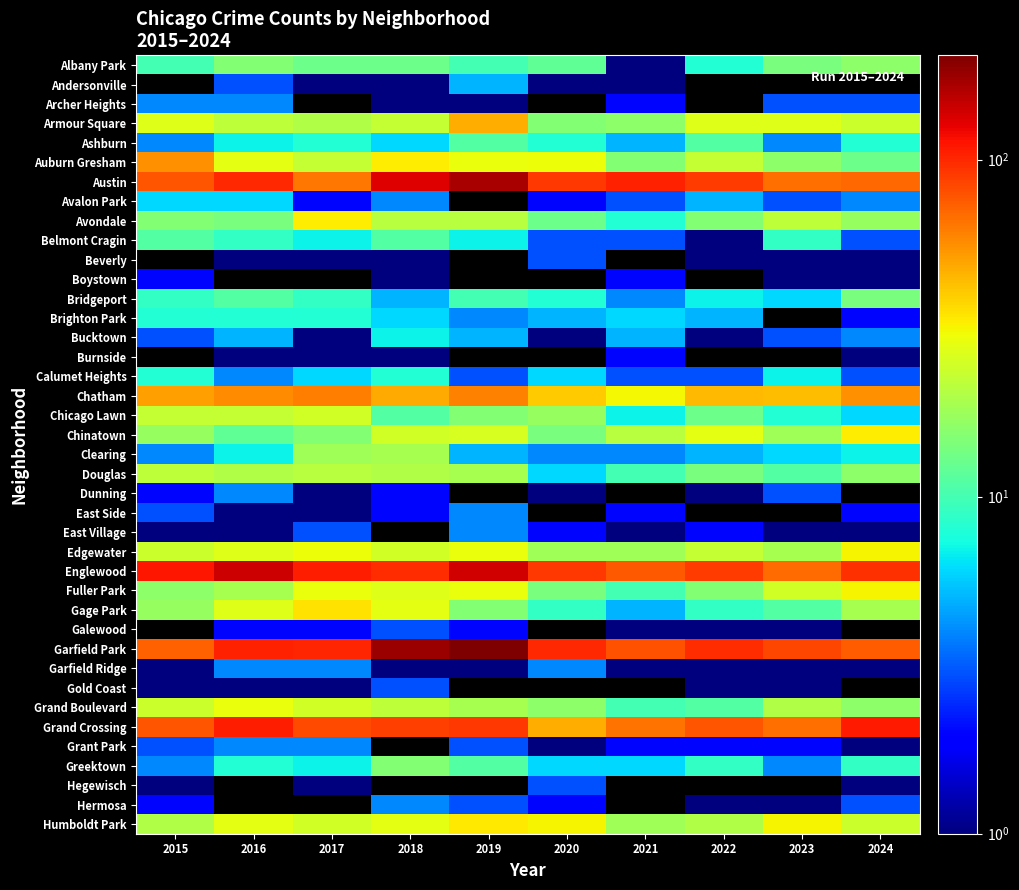

How many series are shown in this chart?

40